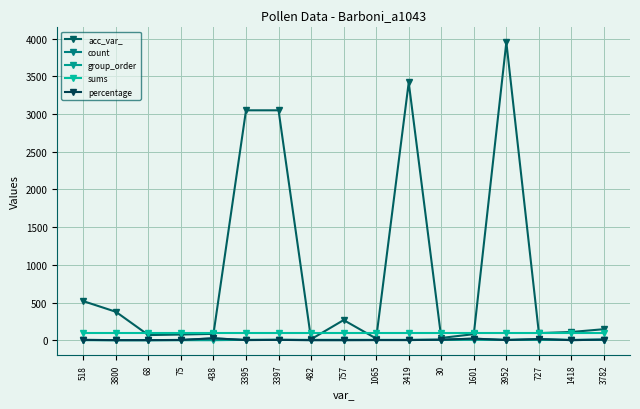

At which label does count first exceed 2?

518